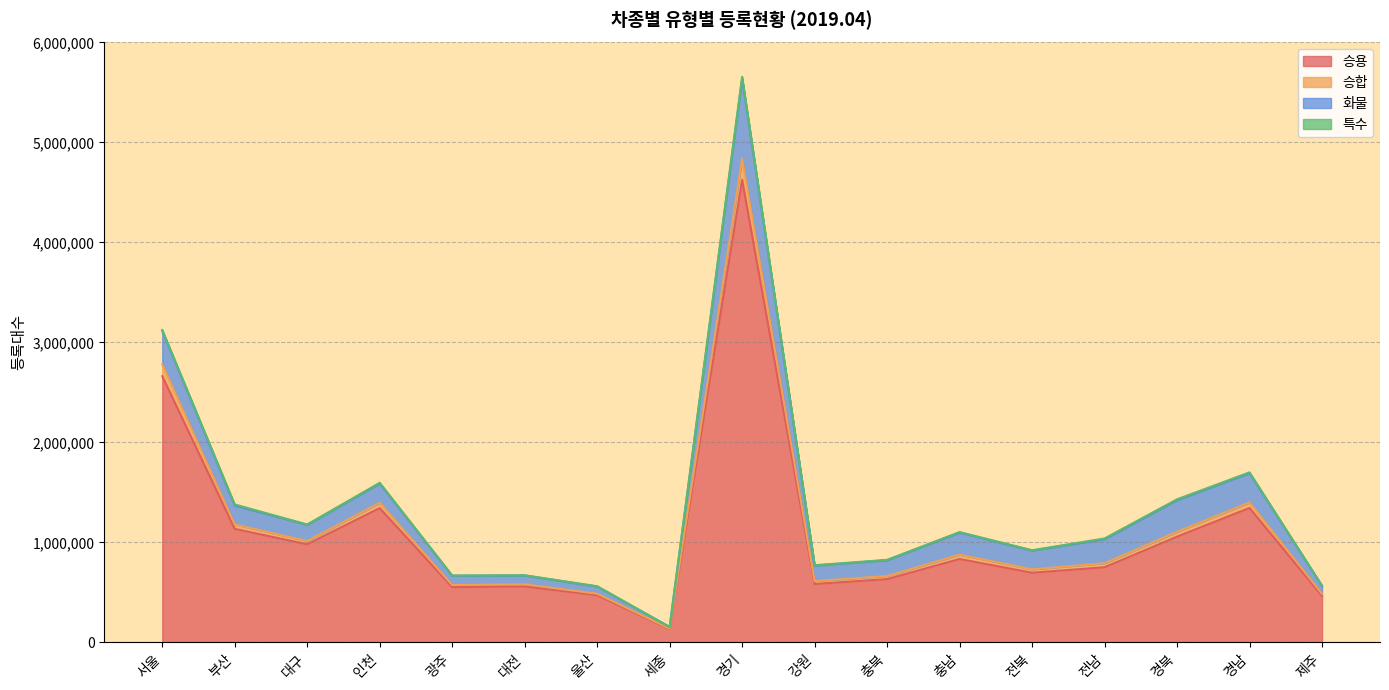

Is it true that 승용 equals 916149 at 인천?

False